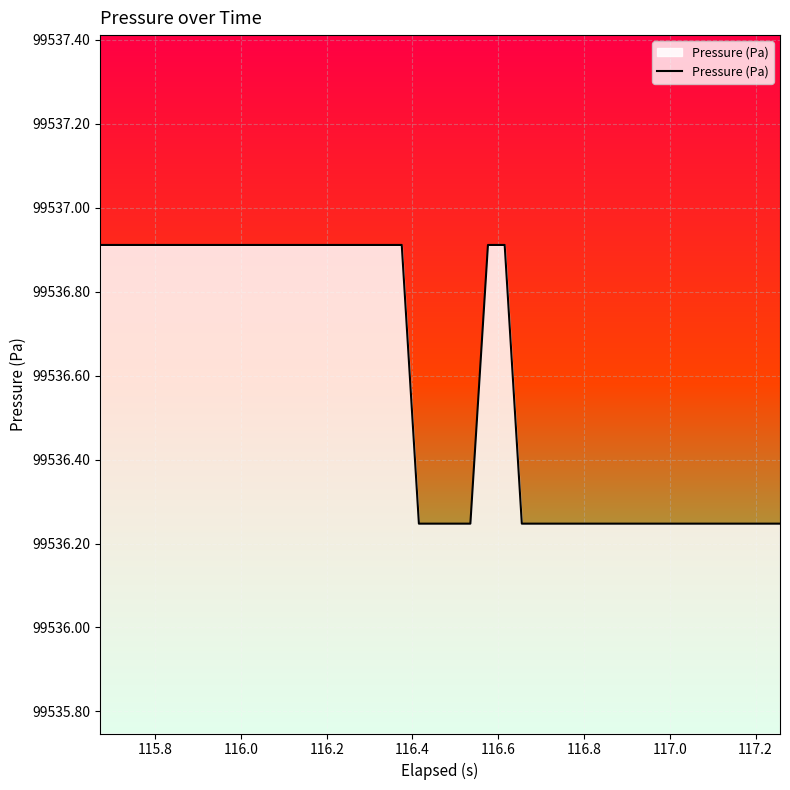

What is the maximum value shown in the chart?

99536.9